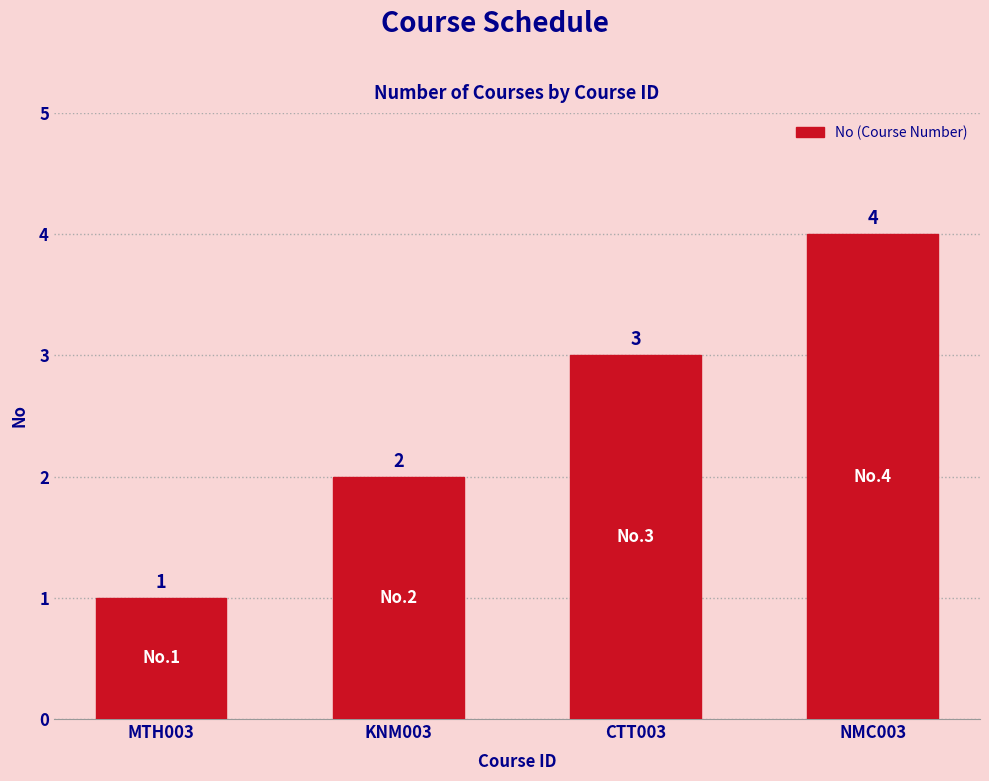

Which label corresponds to the smallest value in the chart?

MTH003